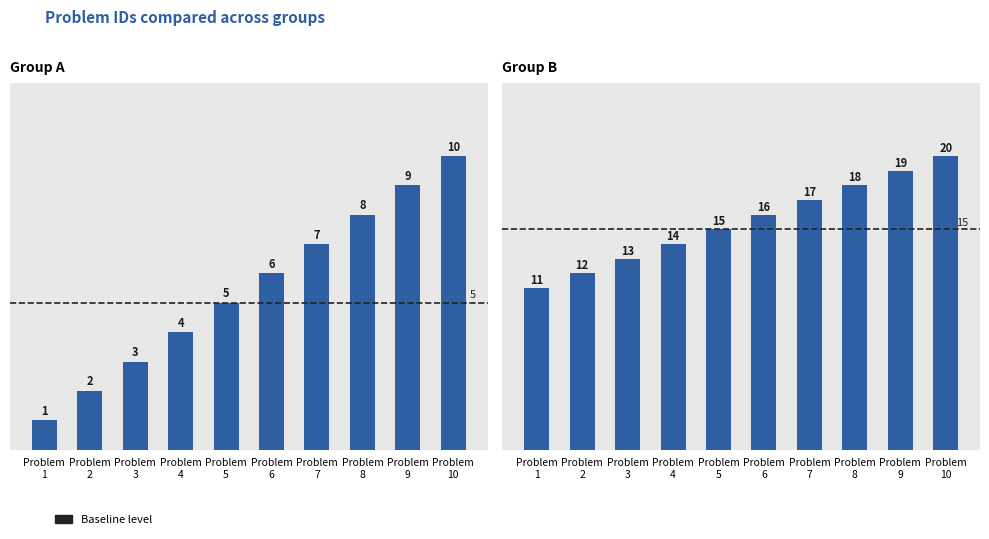

At which label is Group A closest to 5?

Problem
5